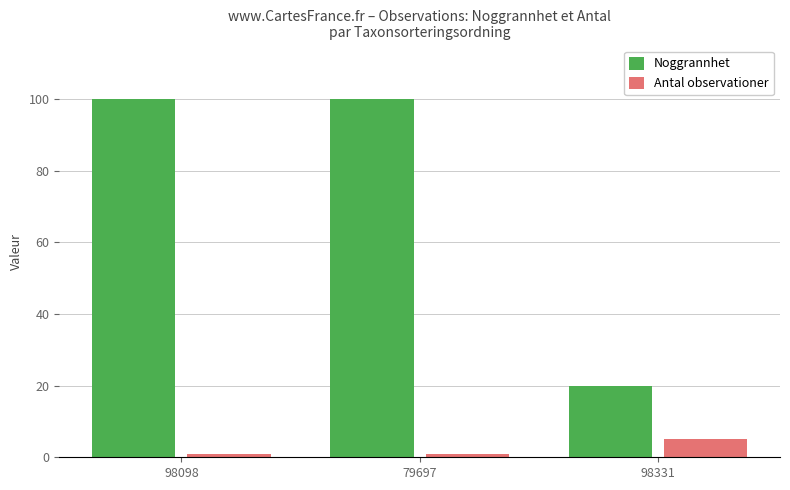

What are all the series names shown in the legend?

Noggrannhet, Antal observationer